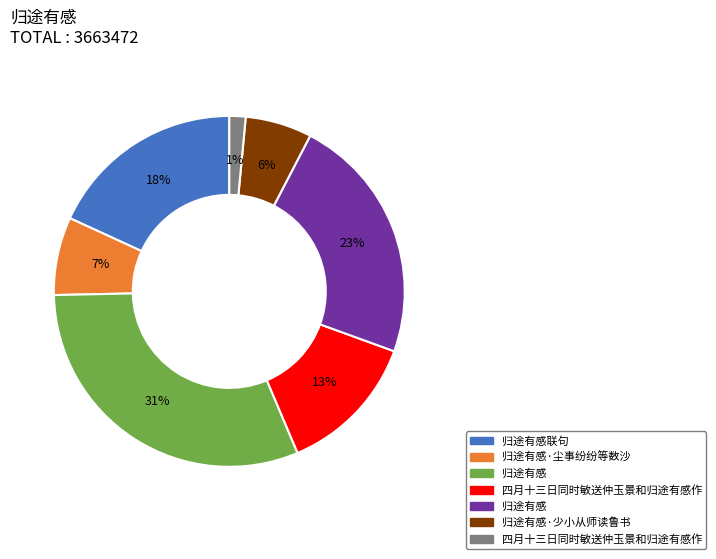

Does any single category account for the majority?

No